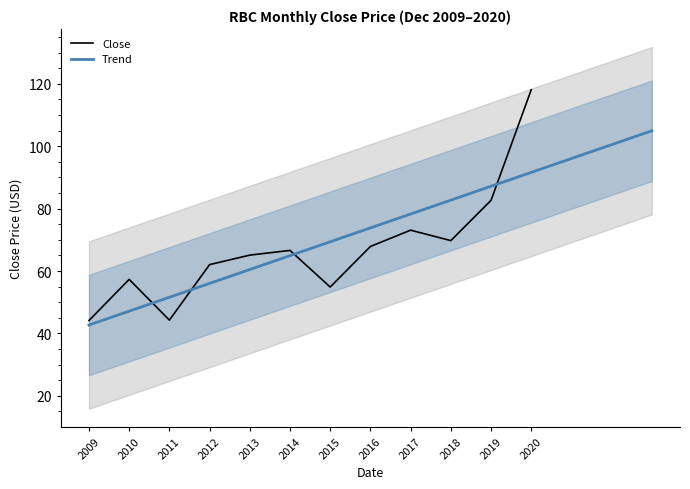

Where is Close nearest to the value 81?

2019